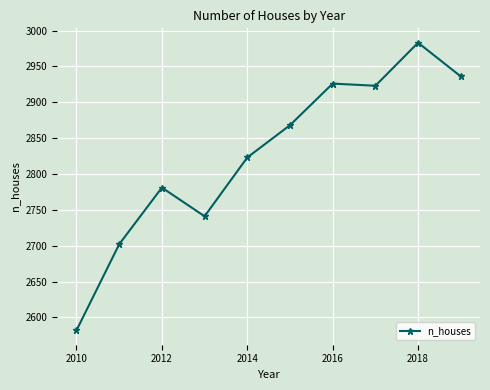

How many values are below 2868?

5